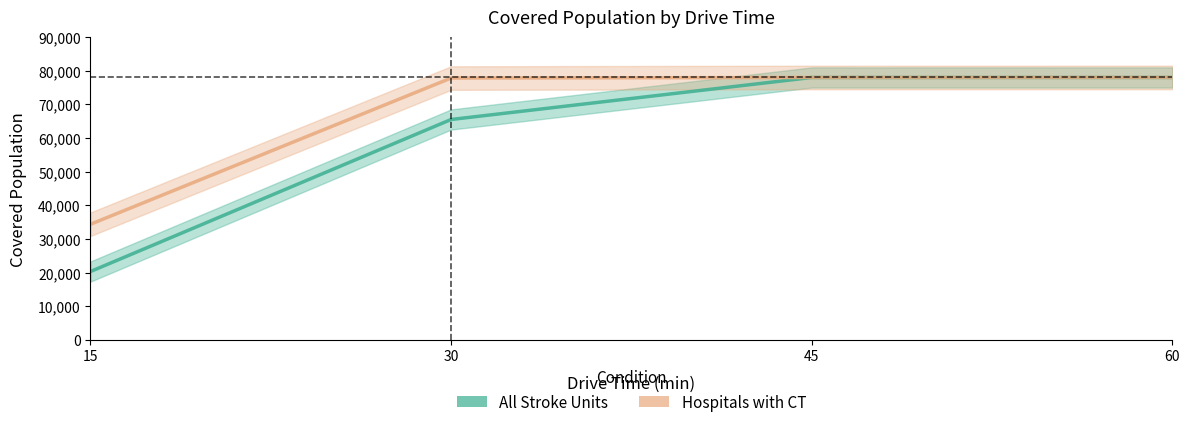

What is the value of the All Stroke Units point at the 1st from the left?

20319